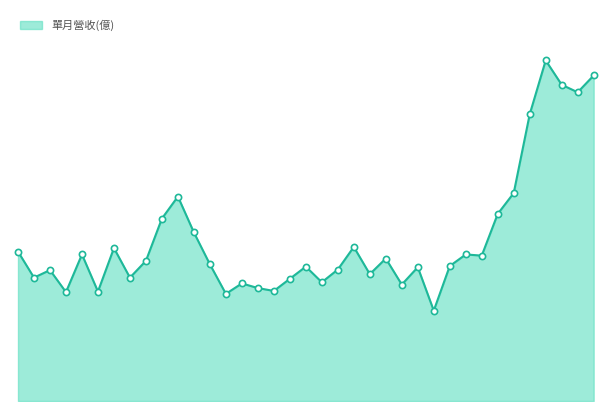

What is the change in value from 21 to 27?

-0.3